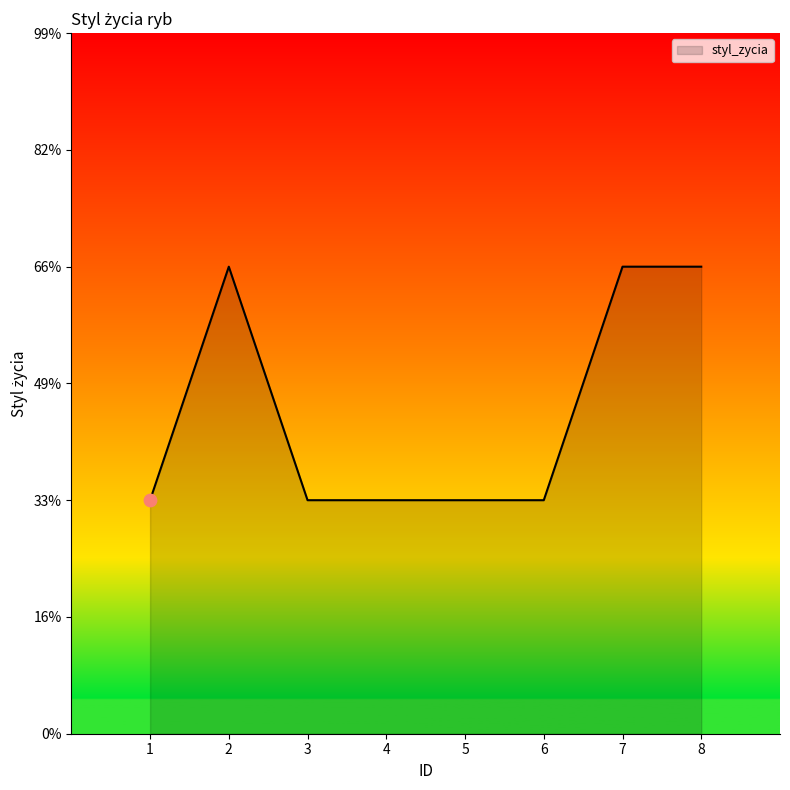

What is the change in value from 6 to 7?

+1